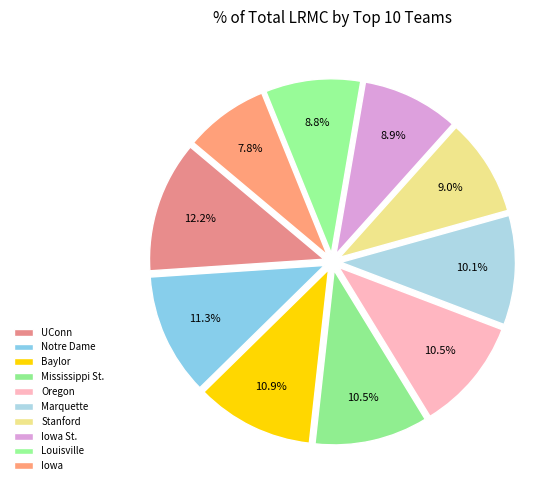

Rank the categories by value from highest to lowest.

UConn, Notre Dame, Baylor, Mississippi St., Oregon, Marquette, Stanford, Iowa St., Louisville, Iowa